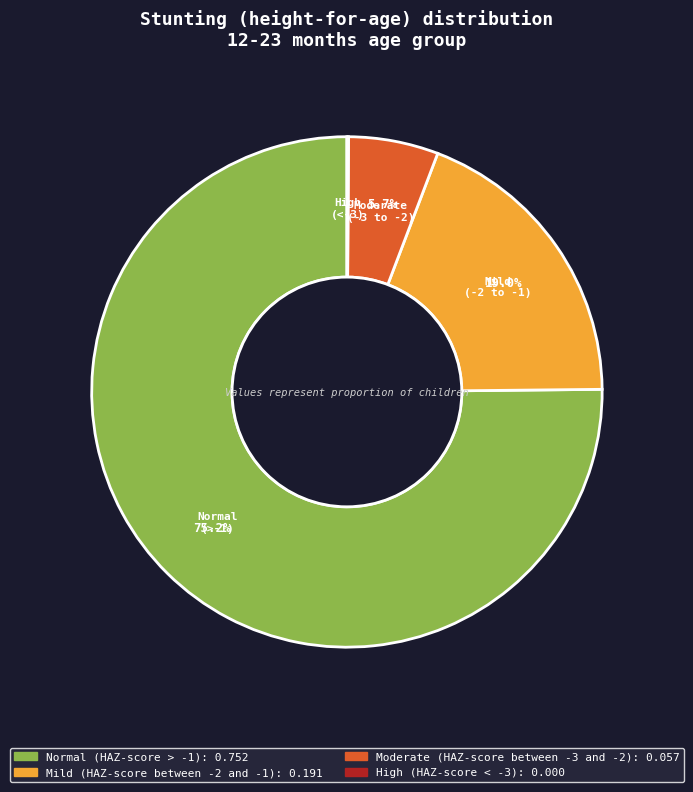

What is the majority slice?

Normal (HAZ-score > -1)